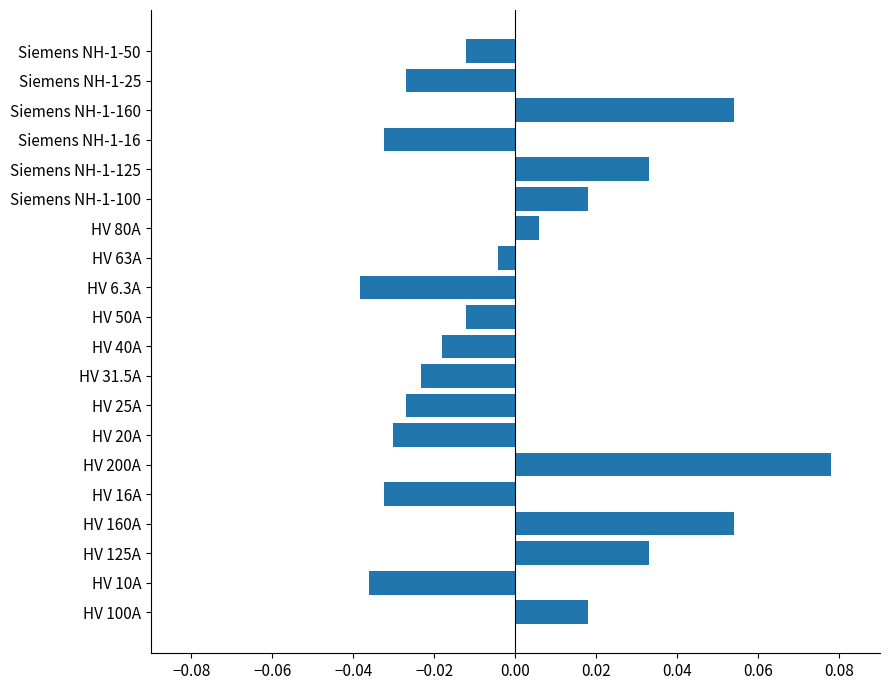

How many data points are above 0?

8